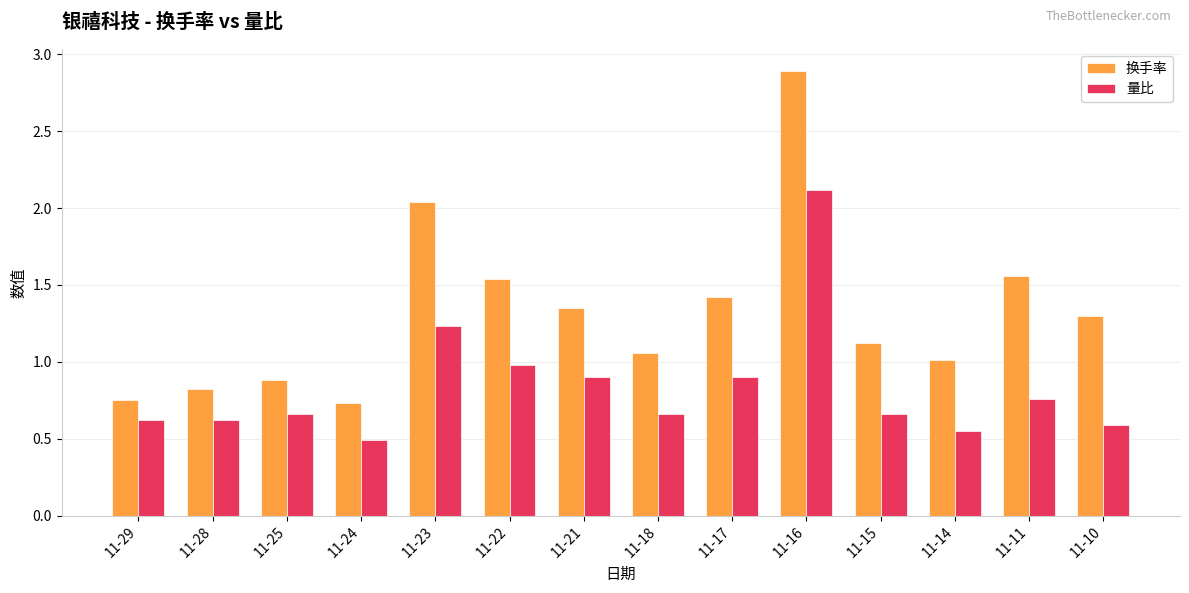

What is the greatest value displayed?

2.9